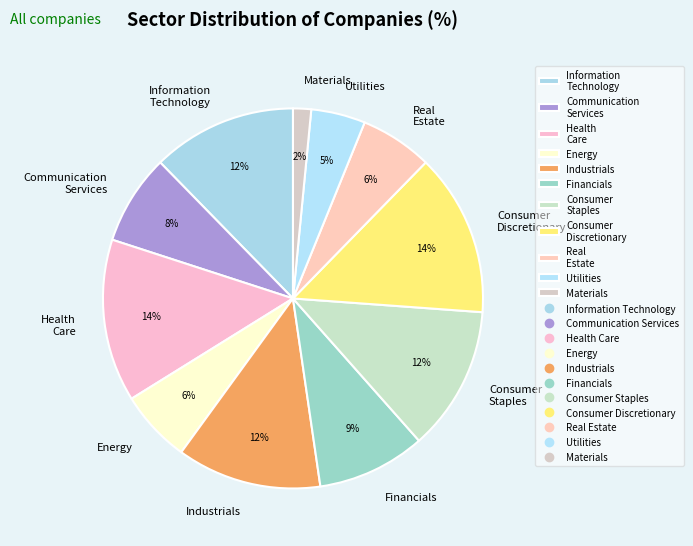

Does any single category account for the majority?

No